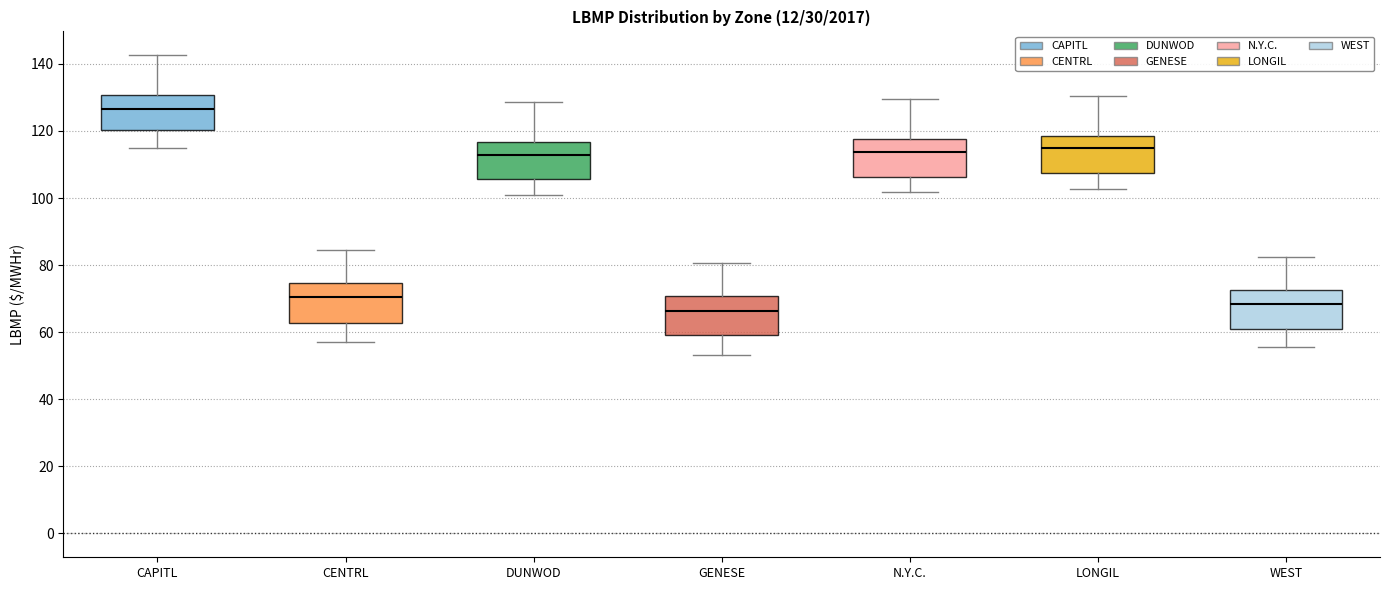

Reading left to right, transcribe this box plot: for each box, give where its median line is, the range the box spans, and where its two whiskers end, as read against the y-axis. The values are not printed on the chart, so give them approximately, as read against the axis.

CAPITL: median 126, box 120 to 130, whiskers 114 to 142
CENTRL: median 70, box 62 to 74, whiskers 58 to 84
DUNWOD: median 112, box 106 to 116, whiskers 100 to 128
GENESE: median 66, box 60 to 70, whiskers 54 to 80
N.Y.C.: median 114, box 106 to 118, whiskers 102 to 130
LONGIL: median 114, box 108 to 118, whiskers 102 to 130
WEST: median 68, box 60 to 72, whiskers 56 to 82